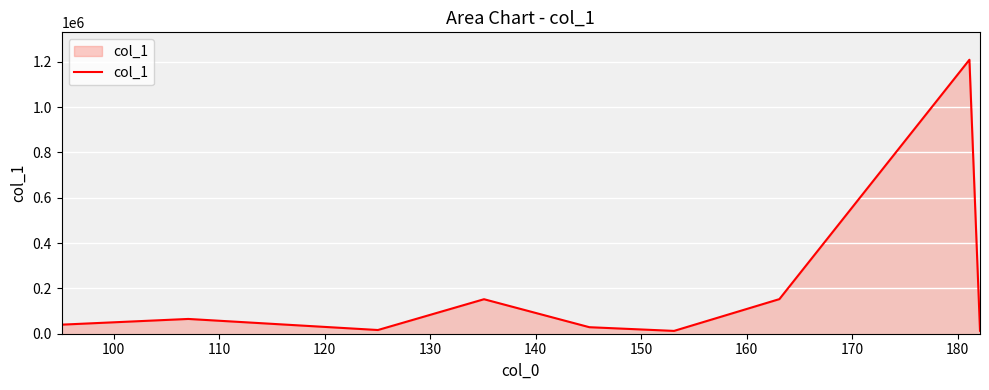

What is the difference between the maximum and minimum values?

1196624.2